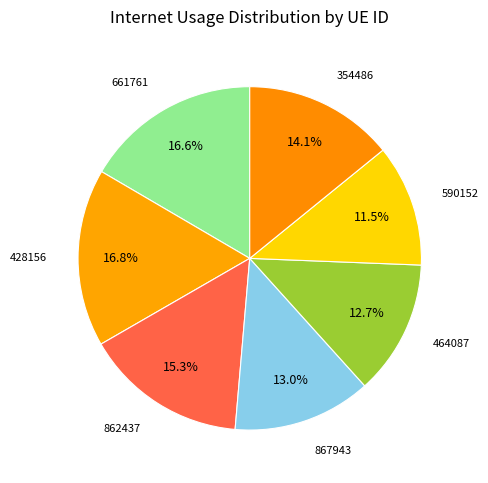

How many segments does this pie chart have?

7